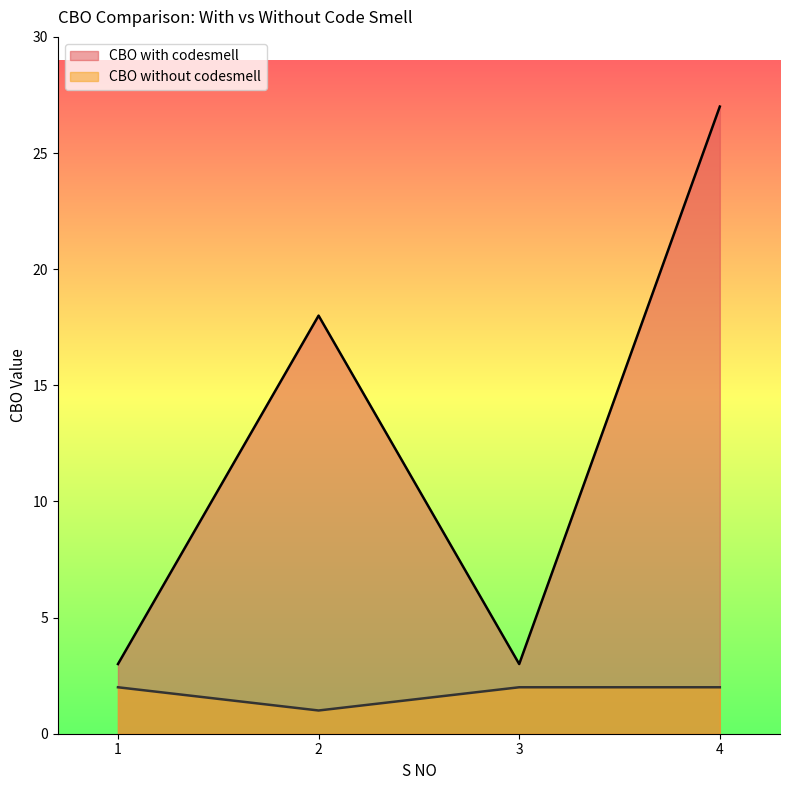

Rank the series by their maximum value, from highest to lowest.

CBO with codesmell, CBO without codesmell